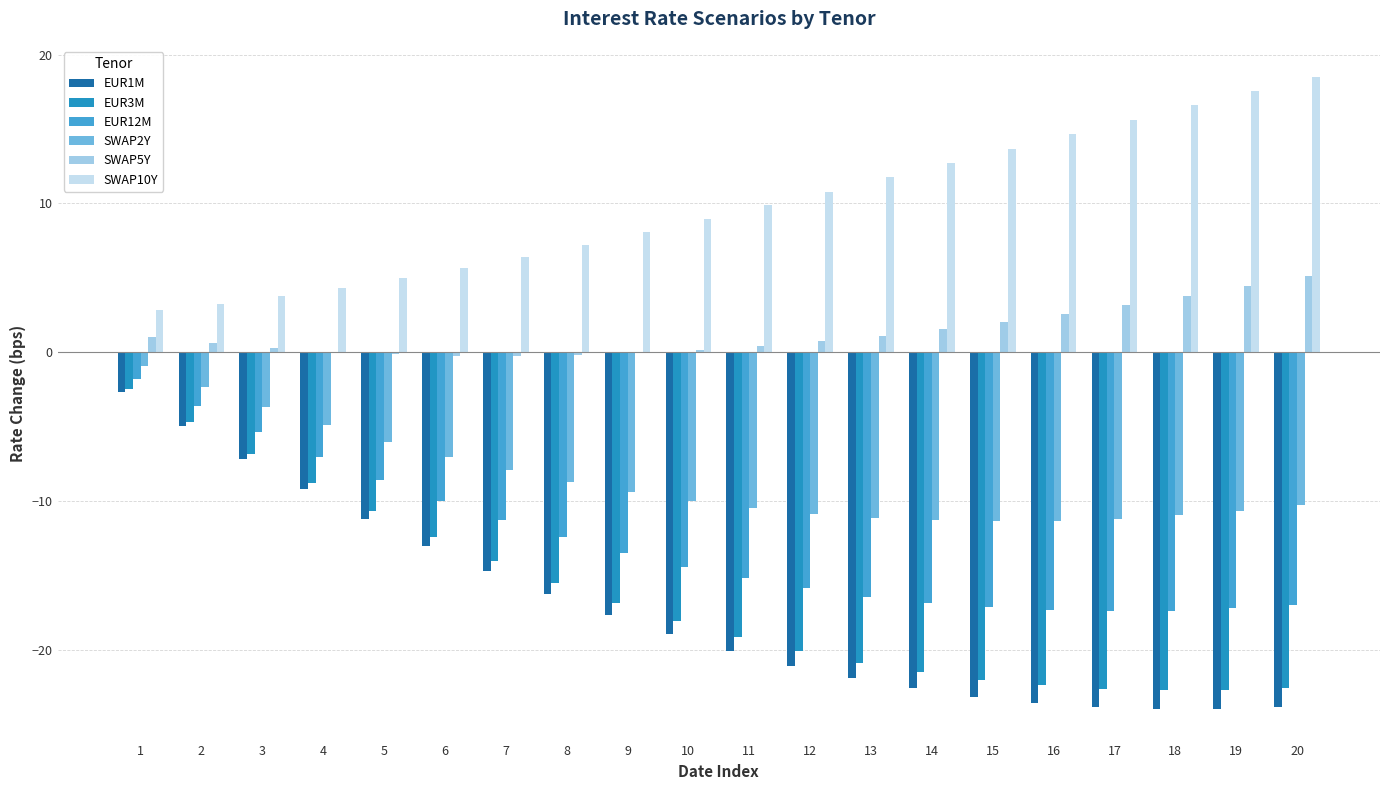

At which label does EUR12M first exceed -14?

1